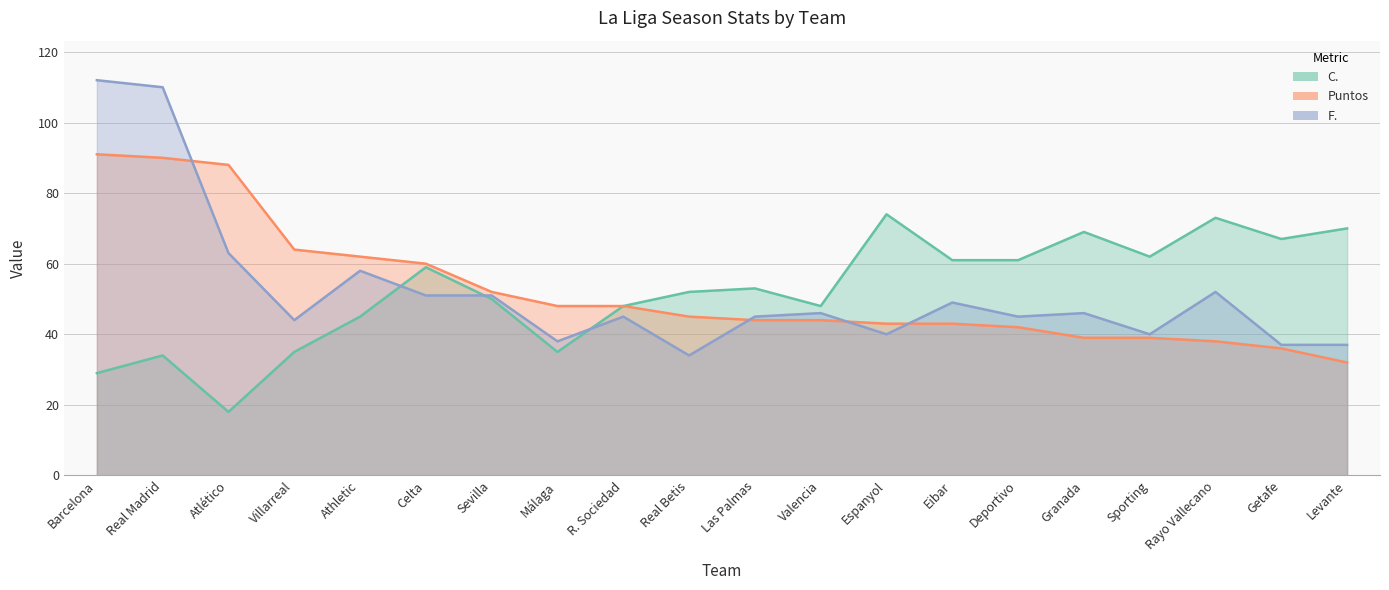

Reading left to right, extract all data points from this chart.

C.: 29	34	18	35	45	59	50	35	48	52	53	48	74	61	61	69	62	73	67	70
Puntos: 91	90	88	64	62	60	52	48	48	45	44	44	43	43	42	39	39	38	36	32
F.: 112	110	63	44	58	51	51	38	45	34	45	46	40	49	45	46	40	52	37	37